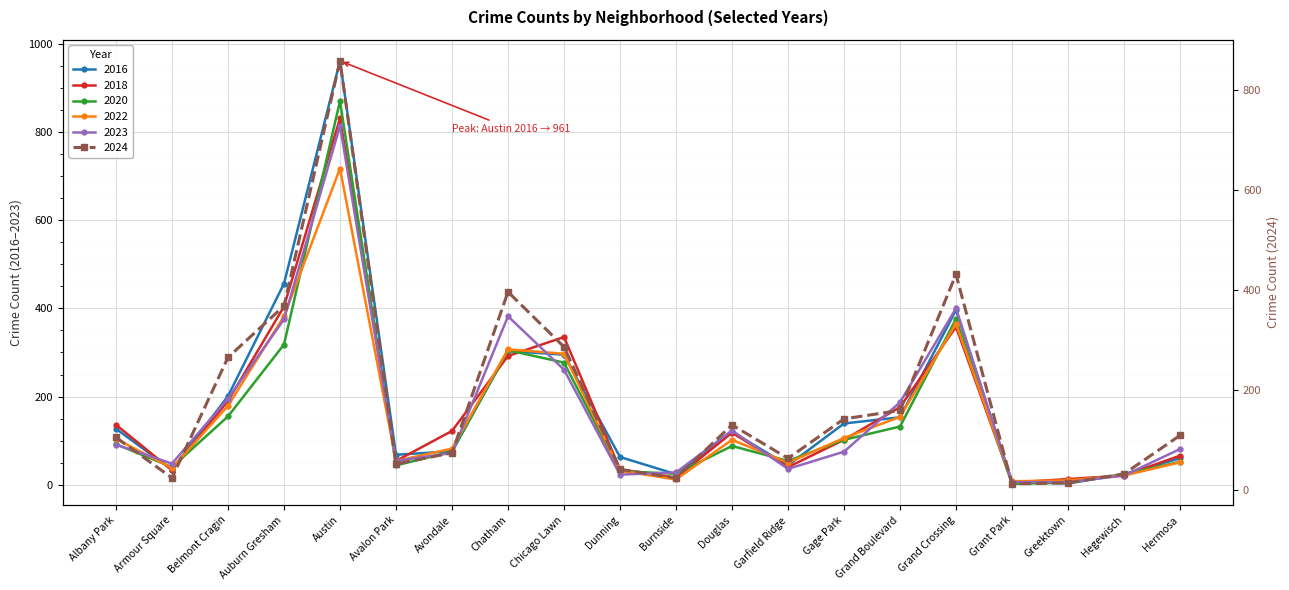

Between which two adjacent categories do 2016 and 2018 first intersect?

Albany Park and Armour Square